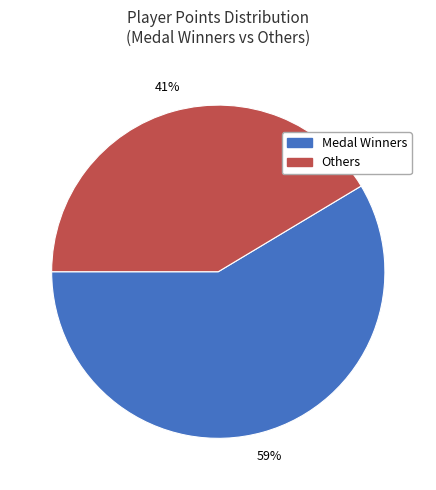

To the nearest percent, what portion does Medal Winners represent?

59%